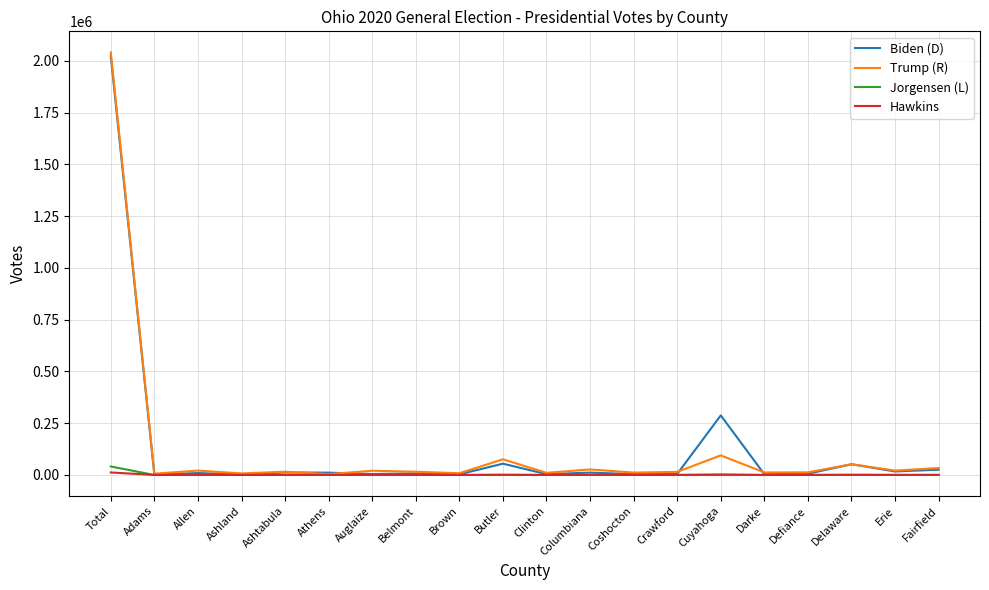

At which category is the sum across all series the highest?

Total